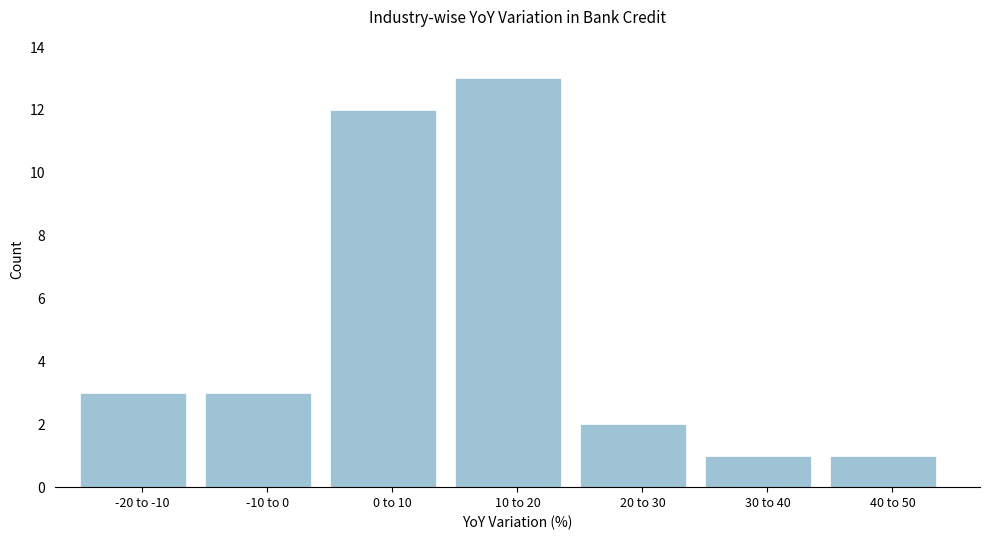

Reading left to right, extract all data points from this chart.

3	3	12	13	2	1	1